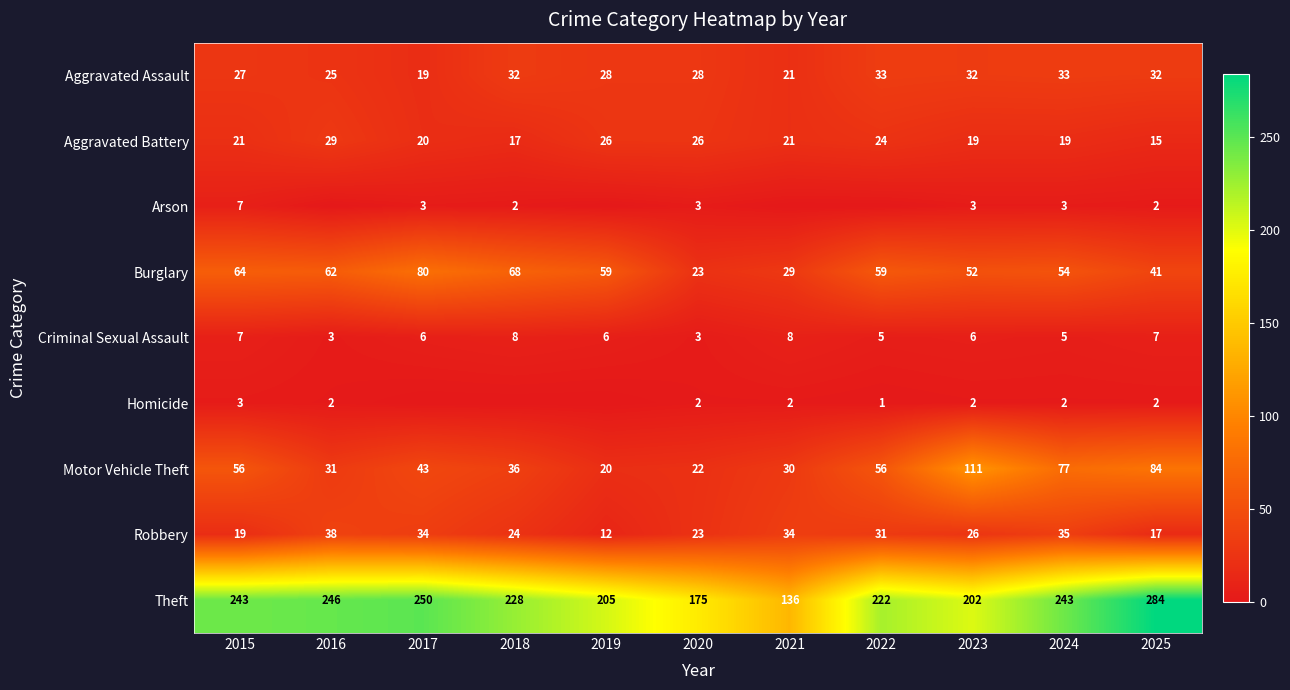

Between 2016 and 2019, which is larger?

2019